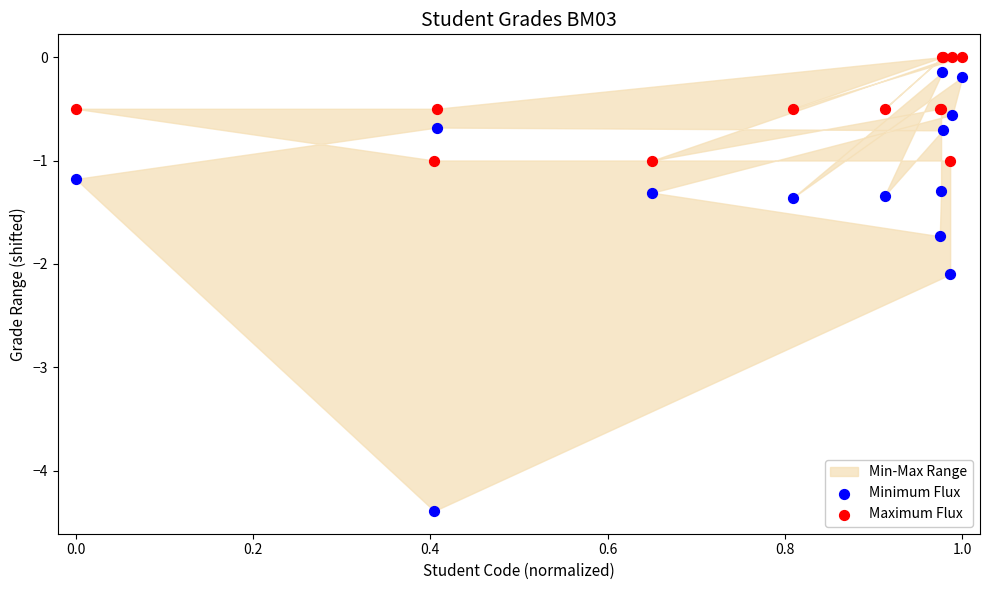

What is the X range (max minus min) for the scatter plot?

1.0